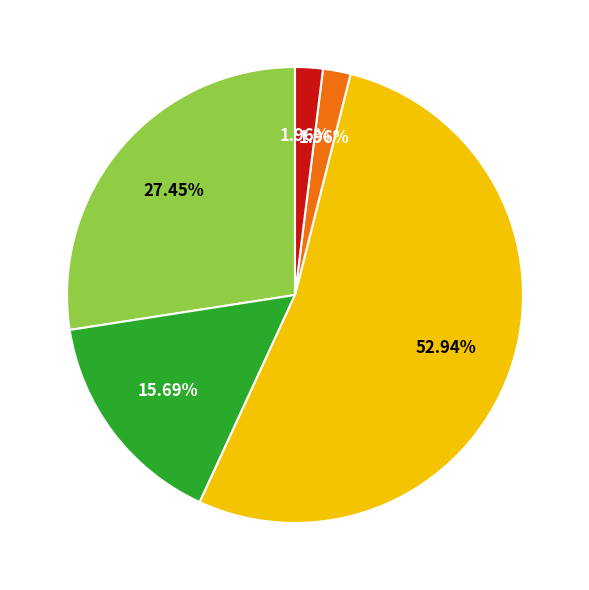

Does any single category account for the majority?

Yes